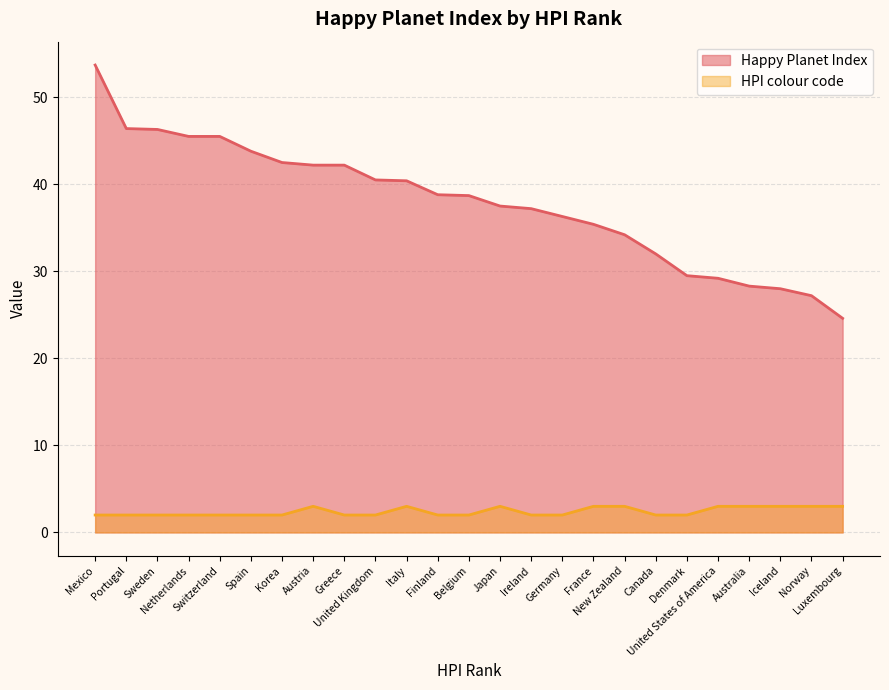

How many values in the Happy Planet Index series are below 38?

12